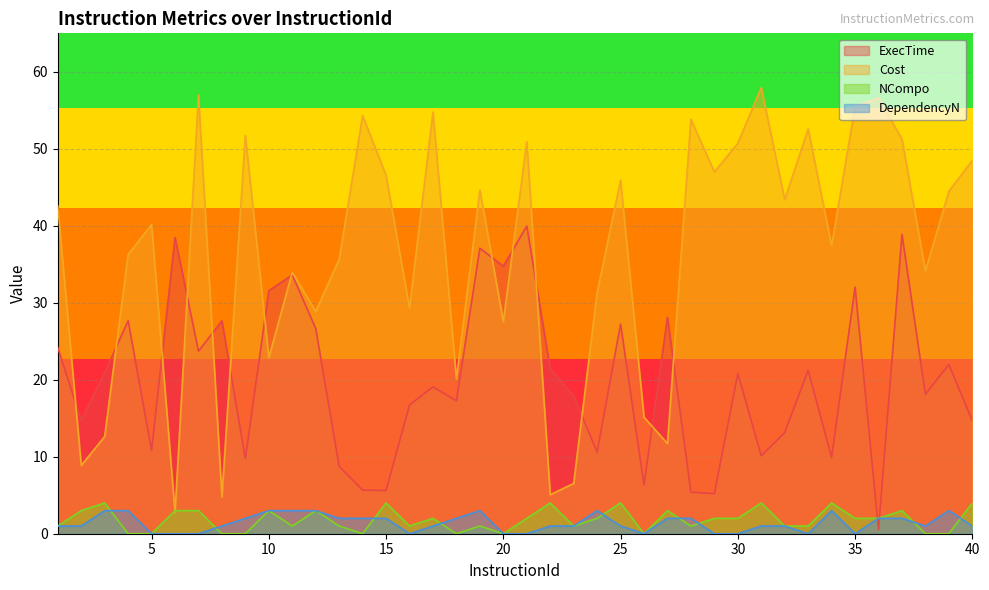

True or false: Cost has a value of 43.4 at 32.

True